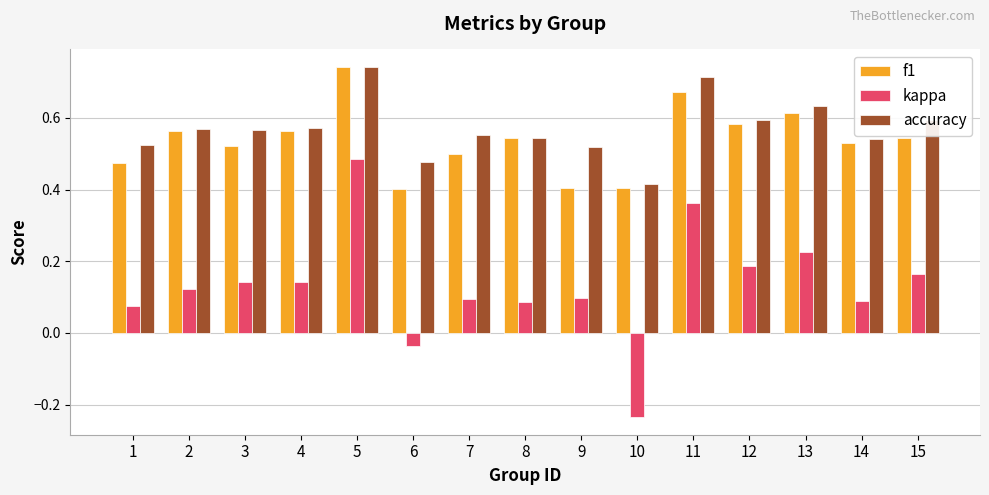

Count the number of data series in this chart.

3